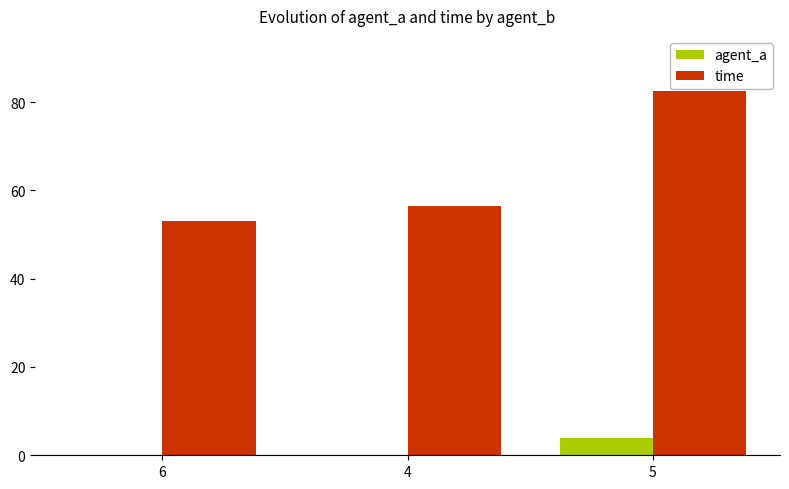

What is the maximum value shown in the chart?

82.5